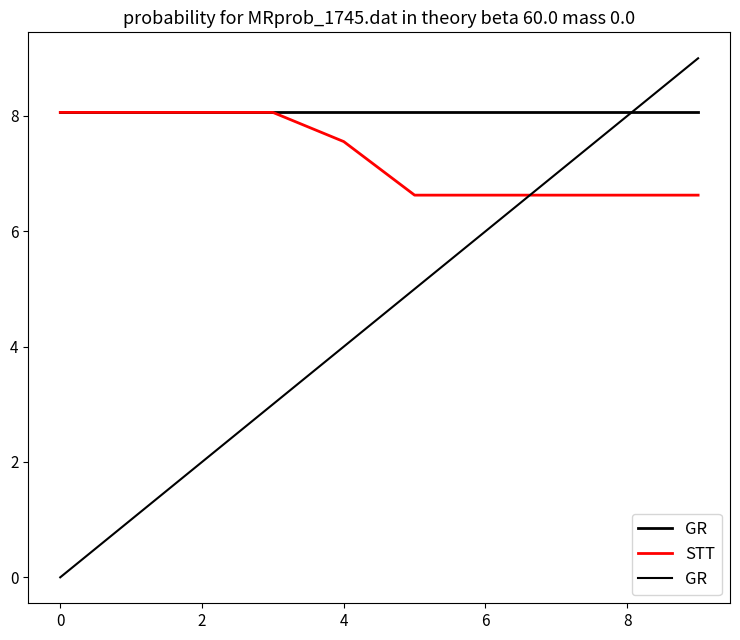

Which series changed the most between 7 and 9?

GR